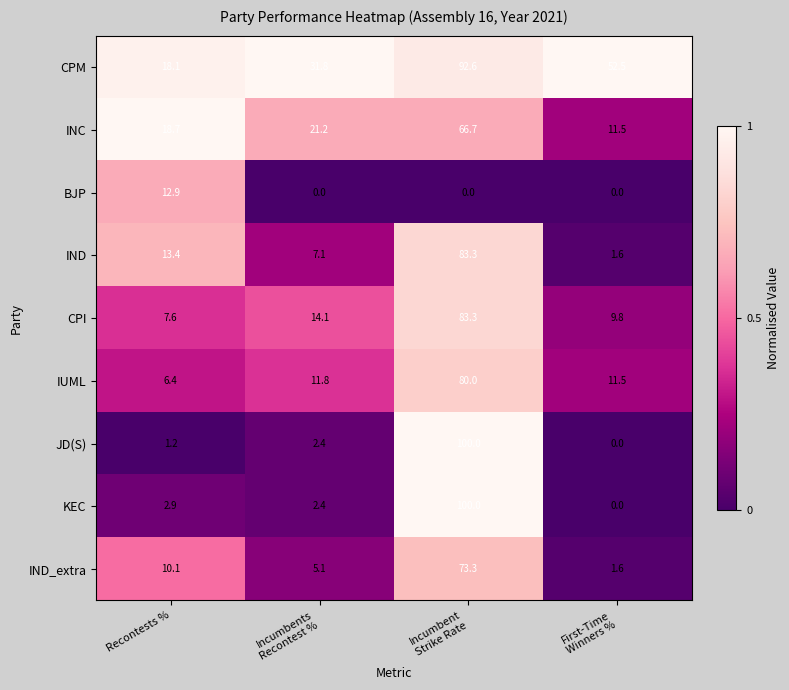

What is the total value across all series at Incumbent
Strike Rate?

679.2